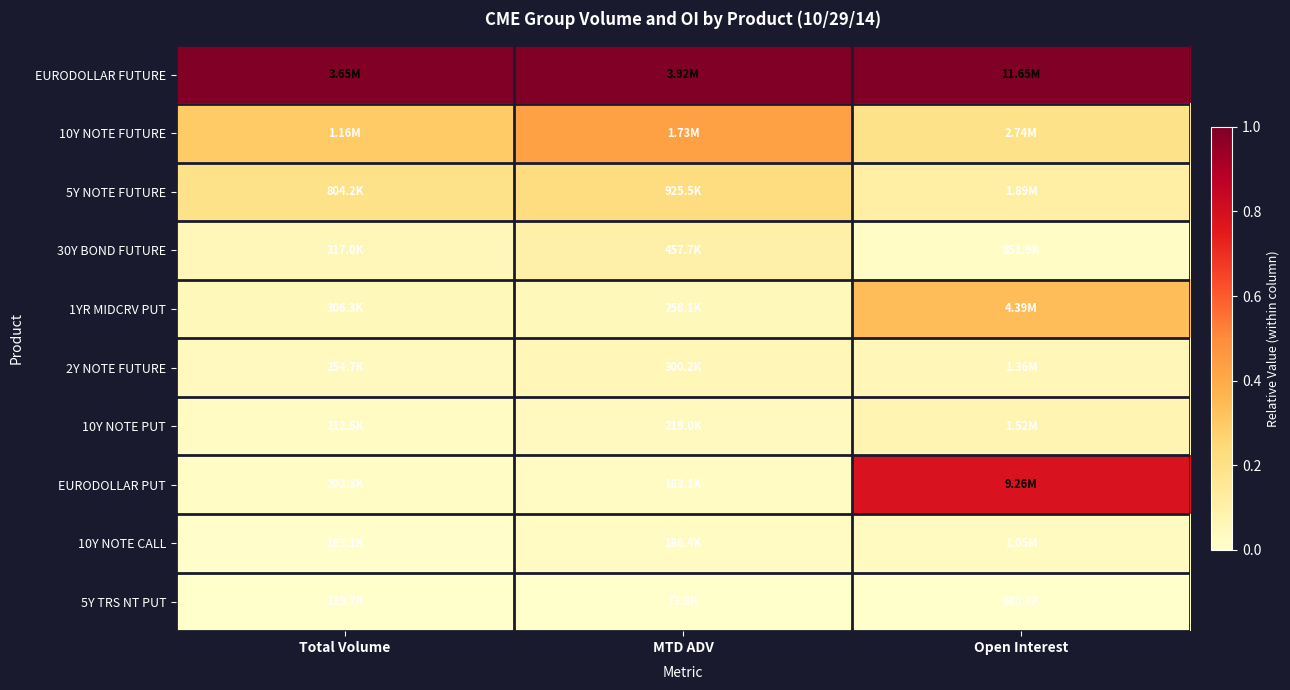

At which category is the sum across all series the highest?

Open Interest